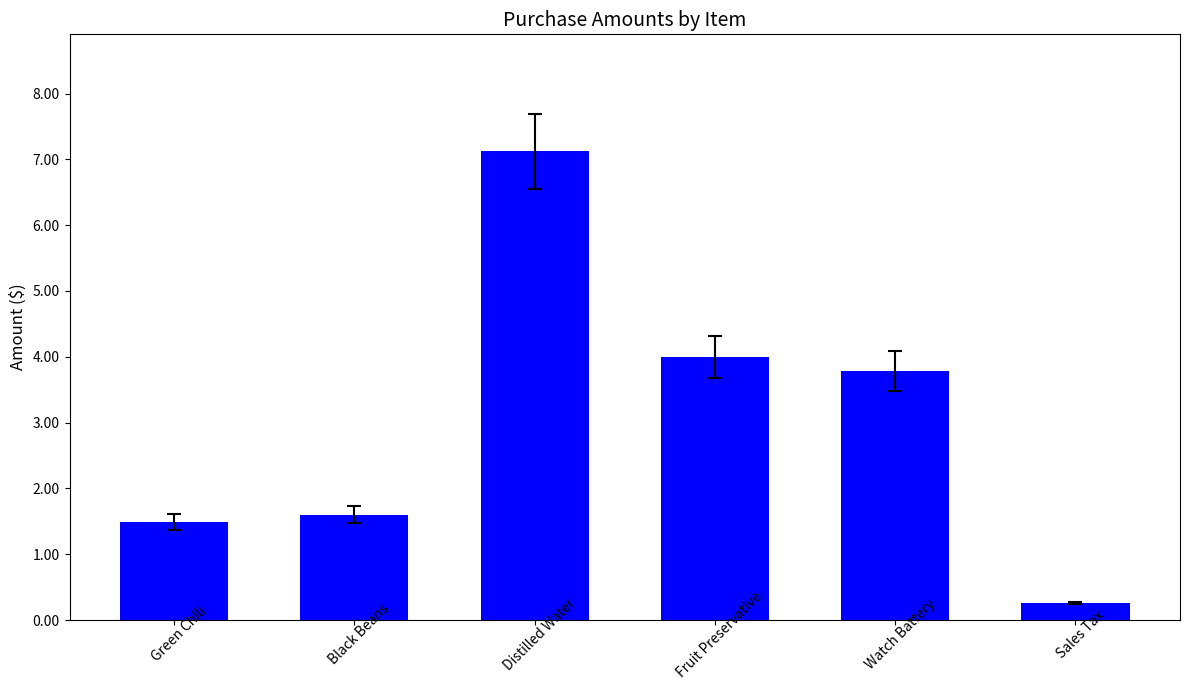

Between Fruit Preservative and Green Chili, which is larger?

Fruit Preservative